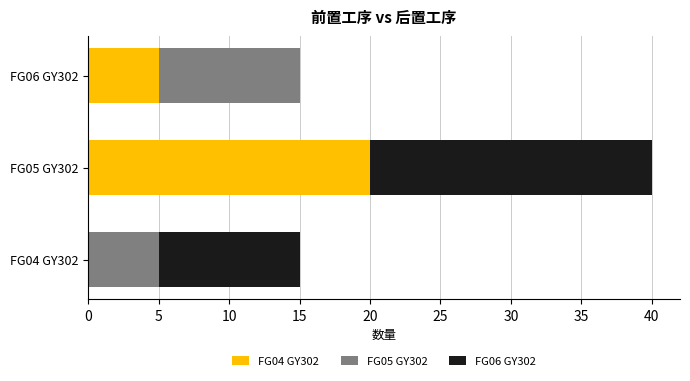

What is the total value across all series at FG06 GY302?

15